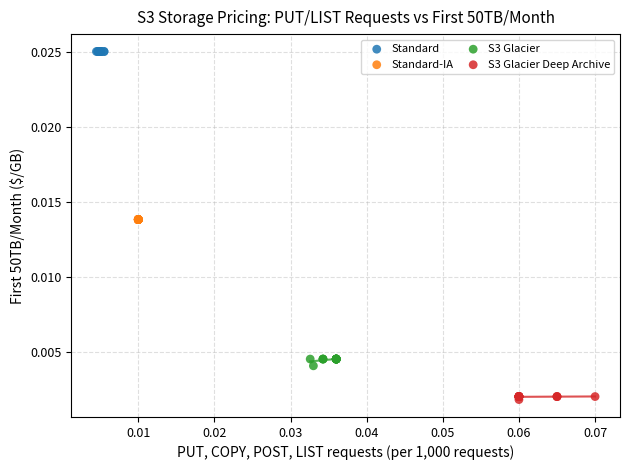

Which series reaches the maximum Y coordinate?

Standard